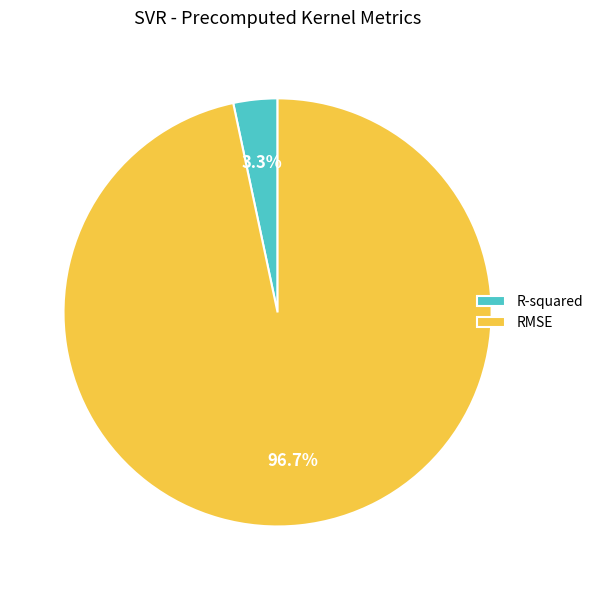

How many slices are in this pie chart?

2